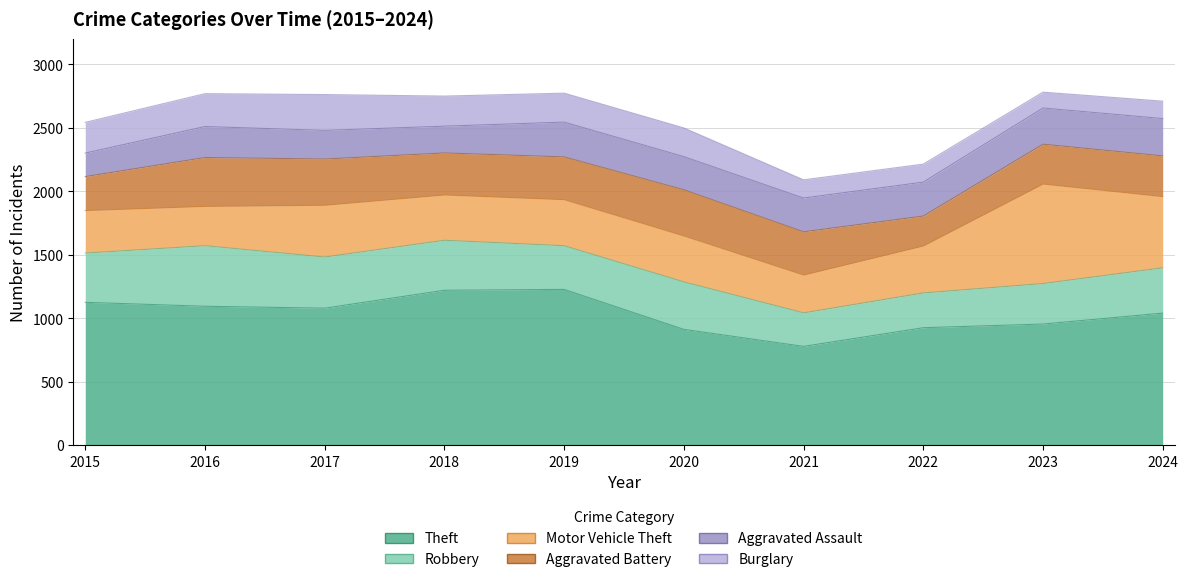

How many data points in Aggravated Battery are less than 337?

5